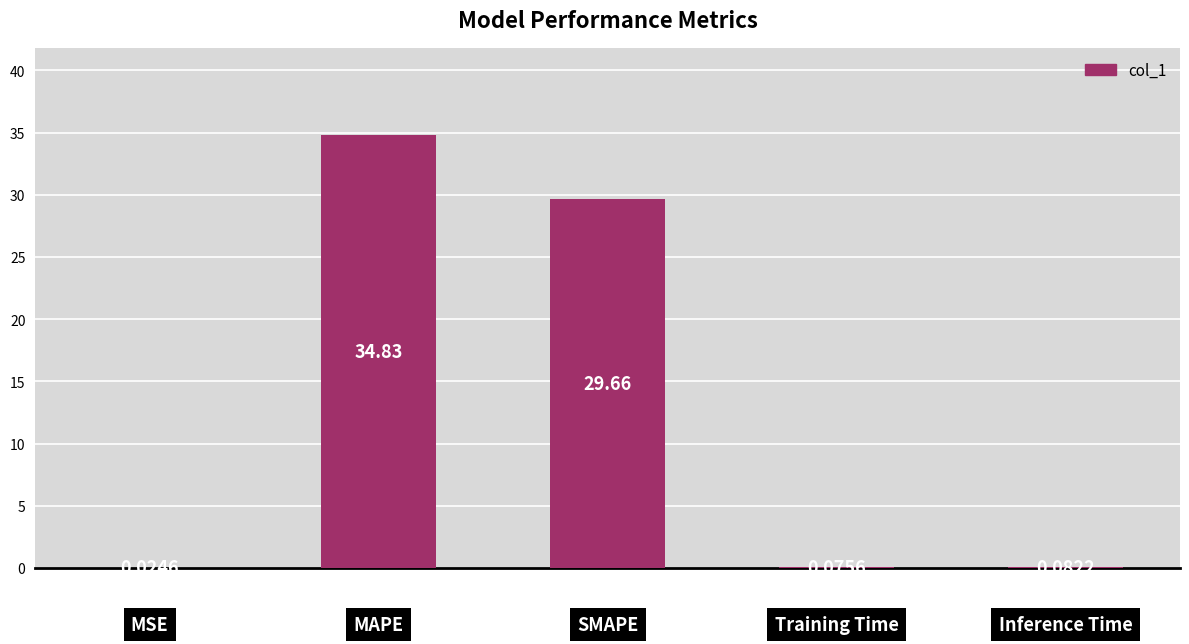

What is the sum of all values?

64.7